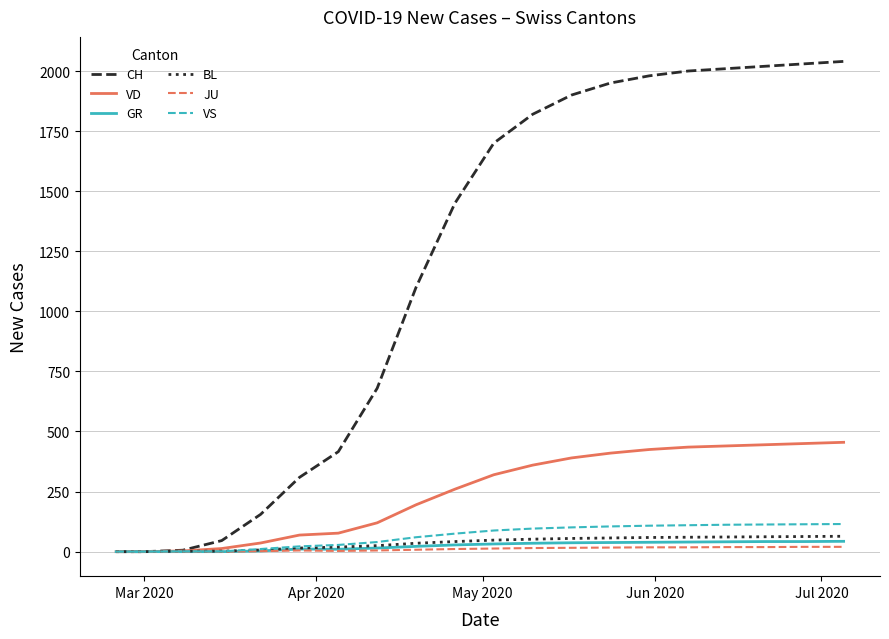

What is the maximum value shown in the chart?

2040